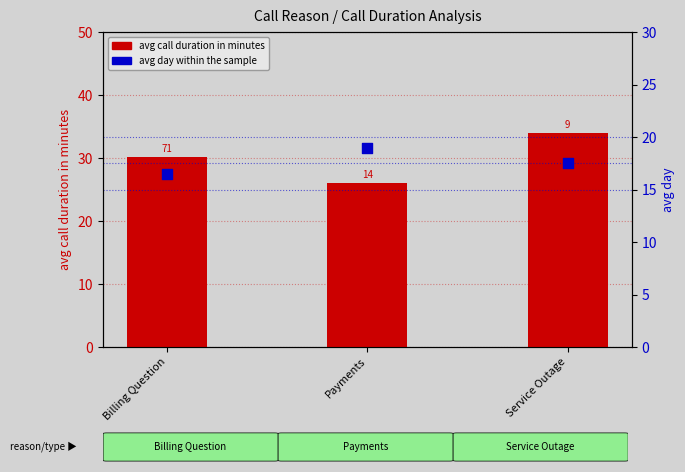

Which series contains the lowest Y value?

avg day within the sample